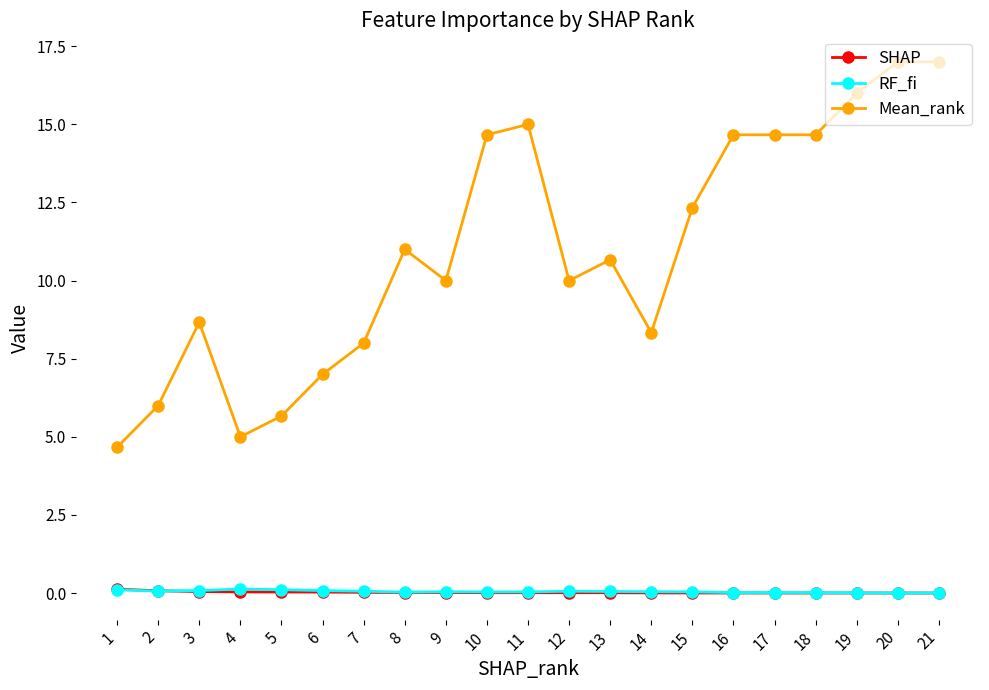

Count the number of categories in the chart.

21